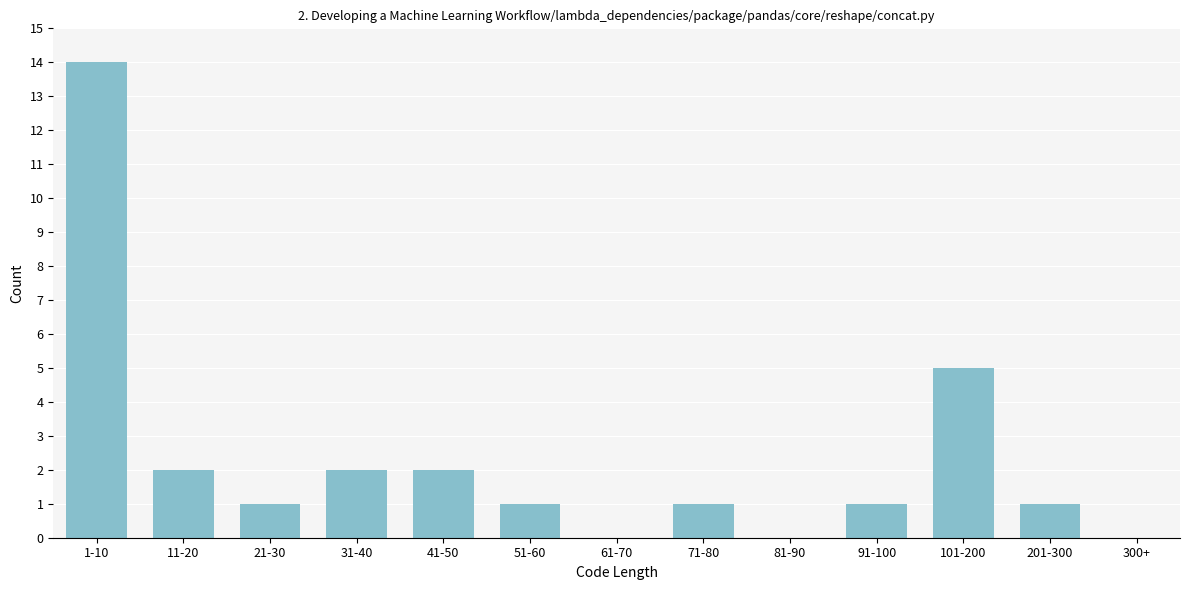

Reading left to right, what are all the values shown in this chart?

1-10=14	11-20=2	21-30=1	31-40=2	41-50=2	51-60=1	61-70=0	71-80=1	81-90=0	91-100=1	101-200=5	201-300=1	300+=0